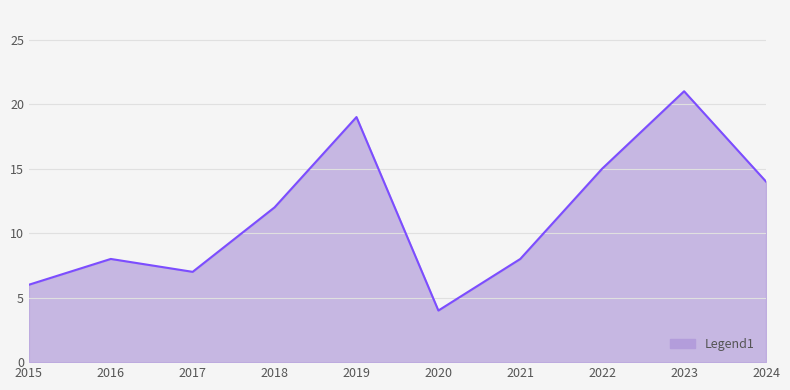

What is the greatest value displayed?

21